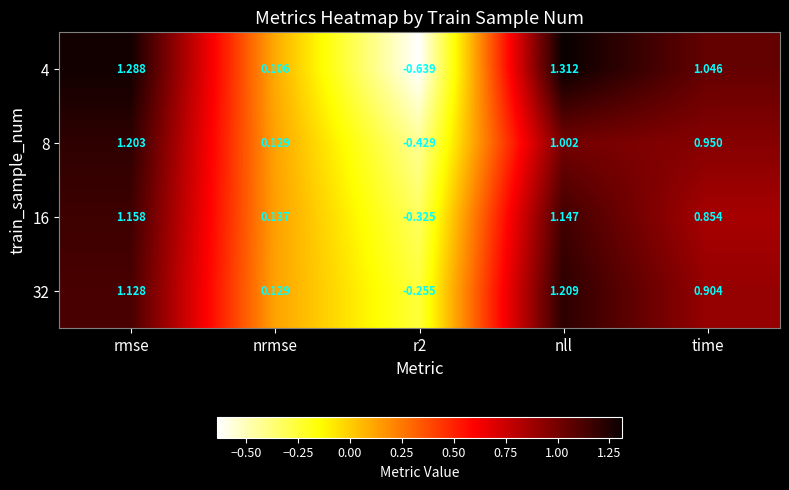

Is the value of 4 at rmse greater than the value of 16 at time?

Yes